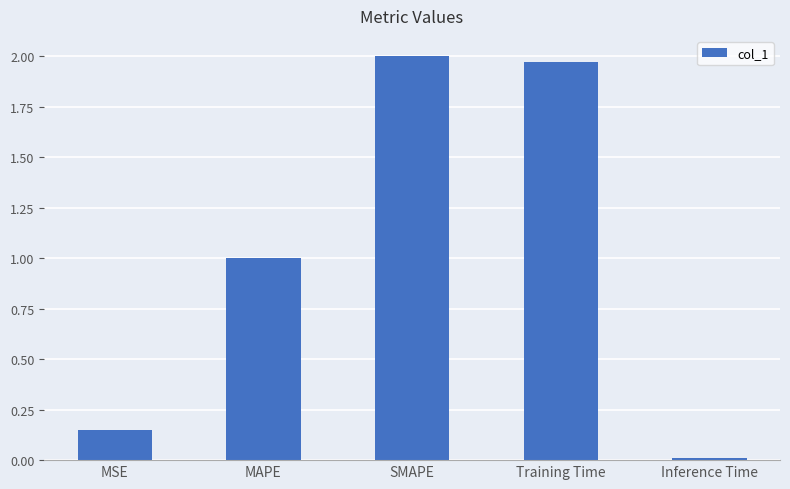

List the labels in order of value, largest first.

SMAPE, Training Time, MAPE, MSE, Inference Time